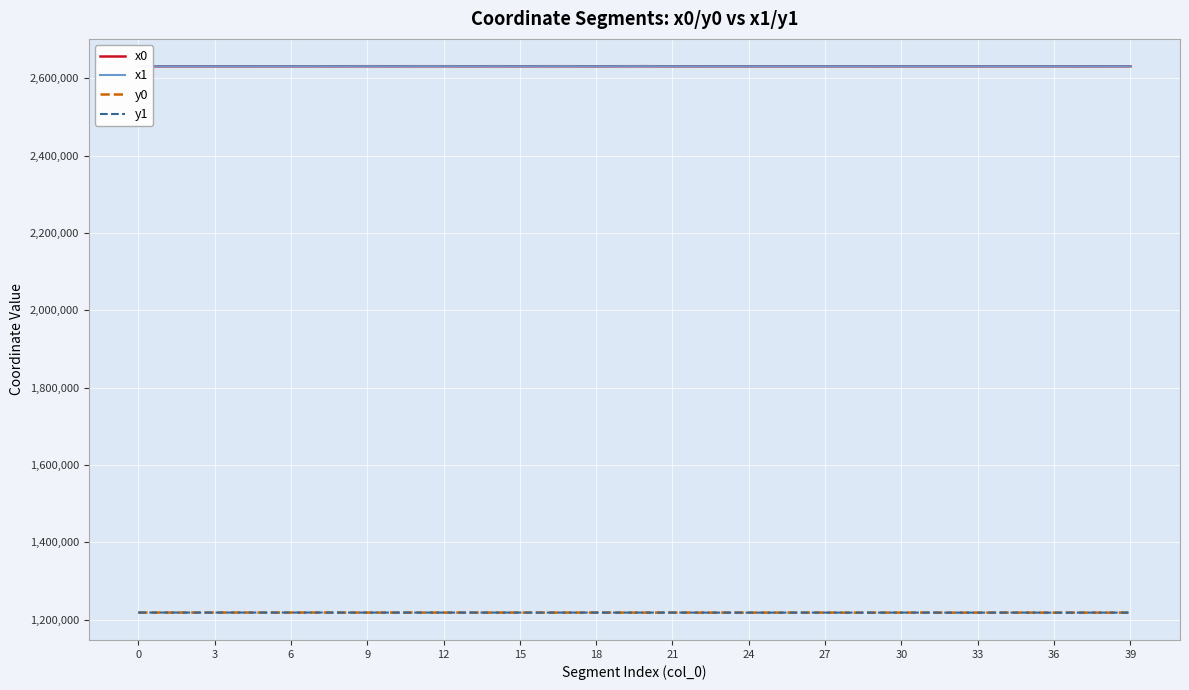

What is the minimum value shown in the chart?

1218245.5